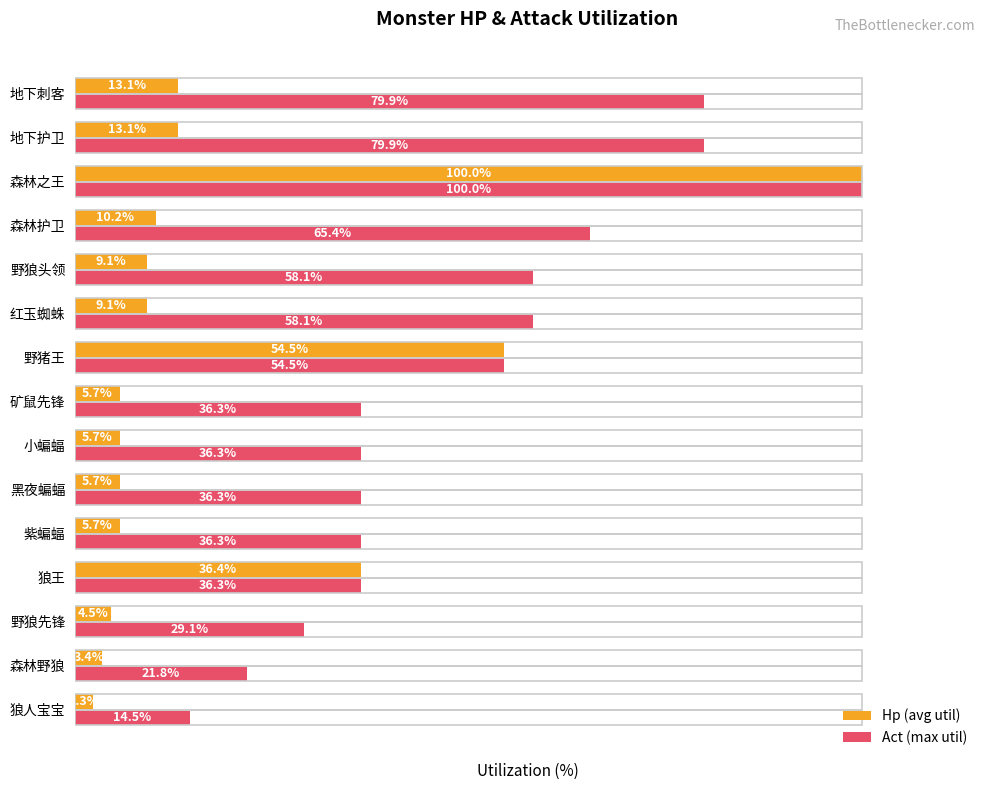

Which series has the widest spread of values?

Hp (avg util)